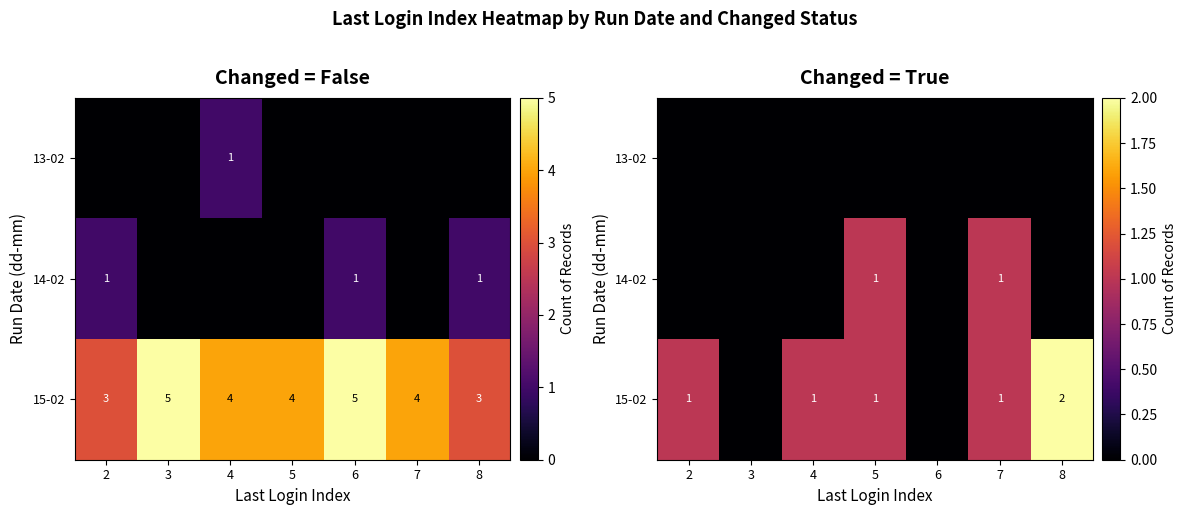

Is the value of 15-02 at 6 greater than the value of 14-02 at 2?

No